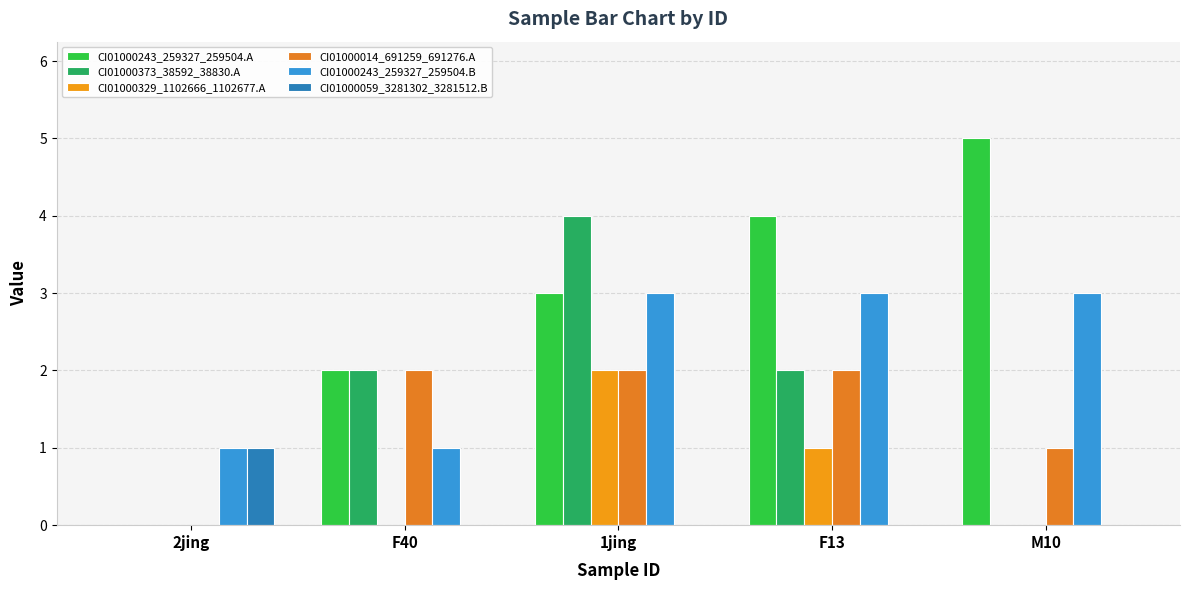

Rank the categories by CI01000243_259327_259504.B value from highest to lowest.

1jing, F13, M10, 2jing, F40